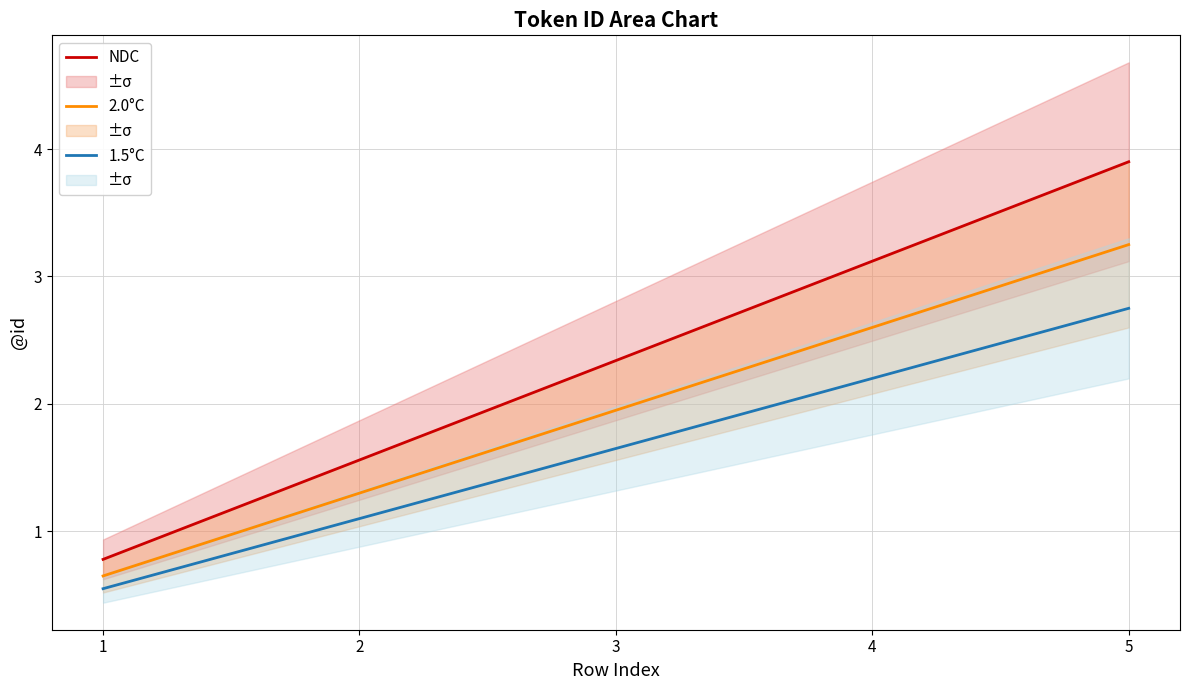

Between 1 and 4, which is larger?

4